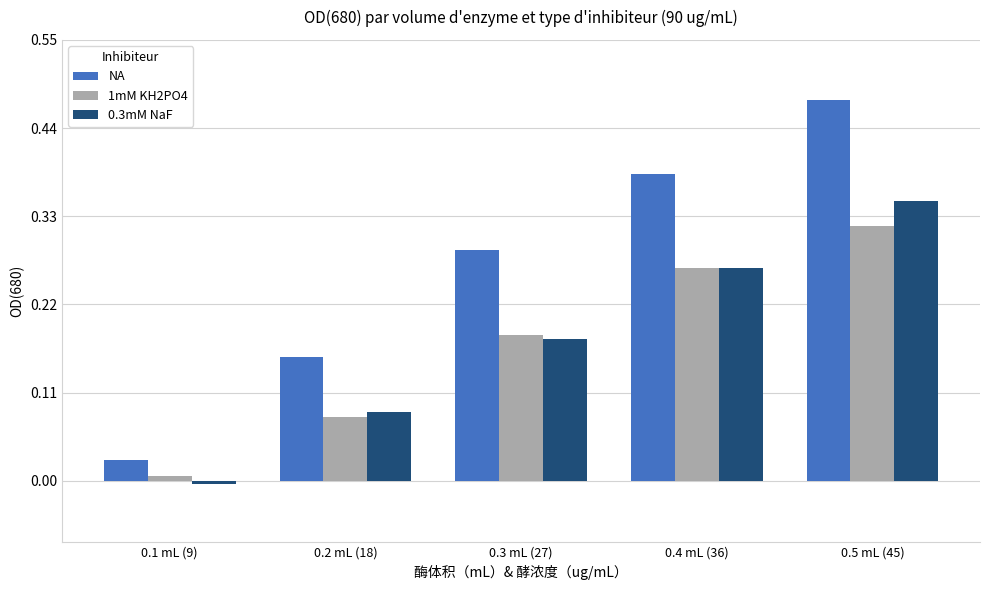

Between 0.1 mL (9) and 0.2 mL (18), which series saw the biggest shift?

NA